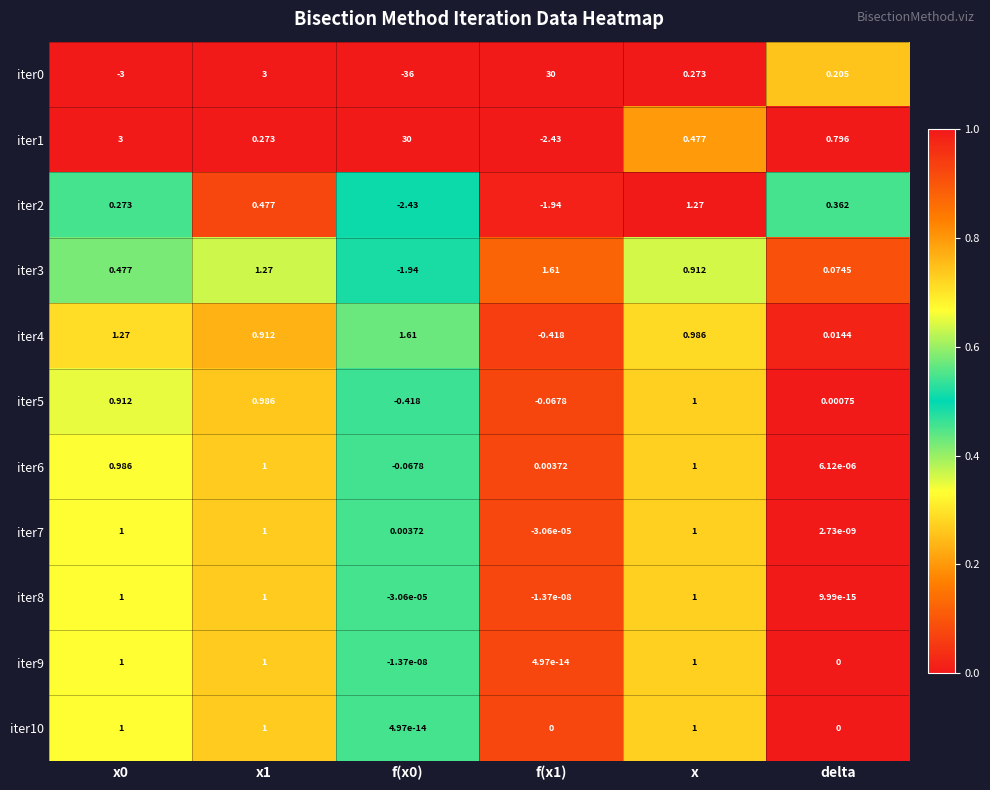

Is the value of iter10 at x0 greater than the value of iter4 at x1?

Yes